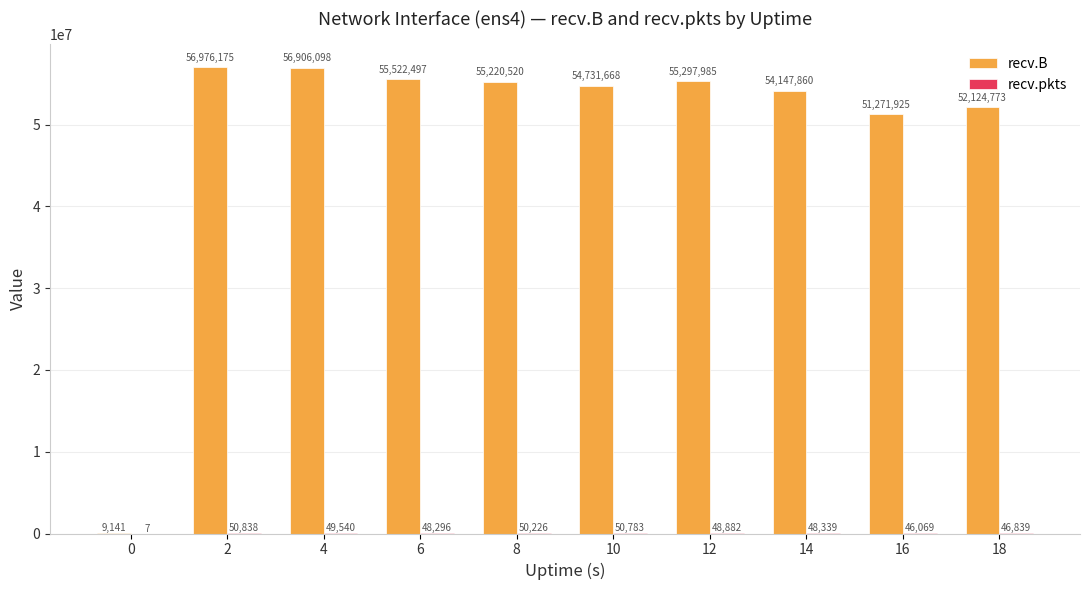

Which series changed the most between 6 and 10?

recv.B